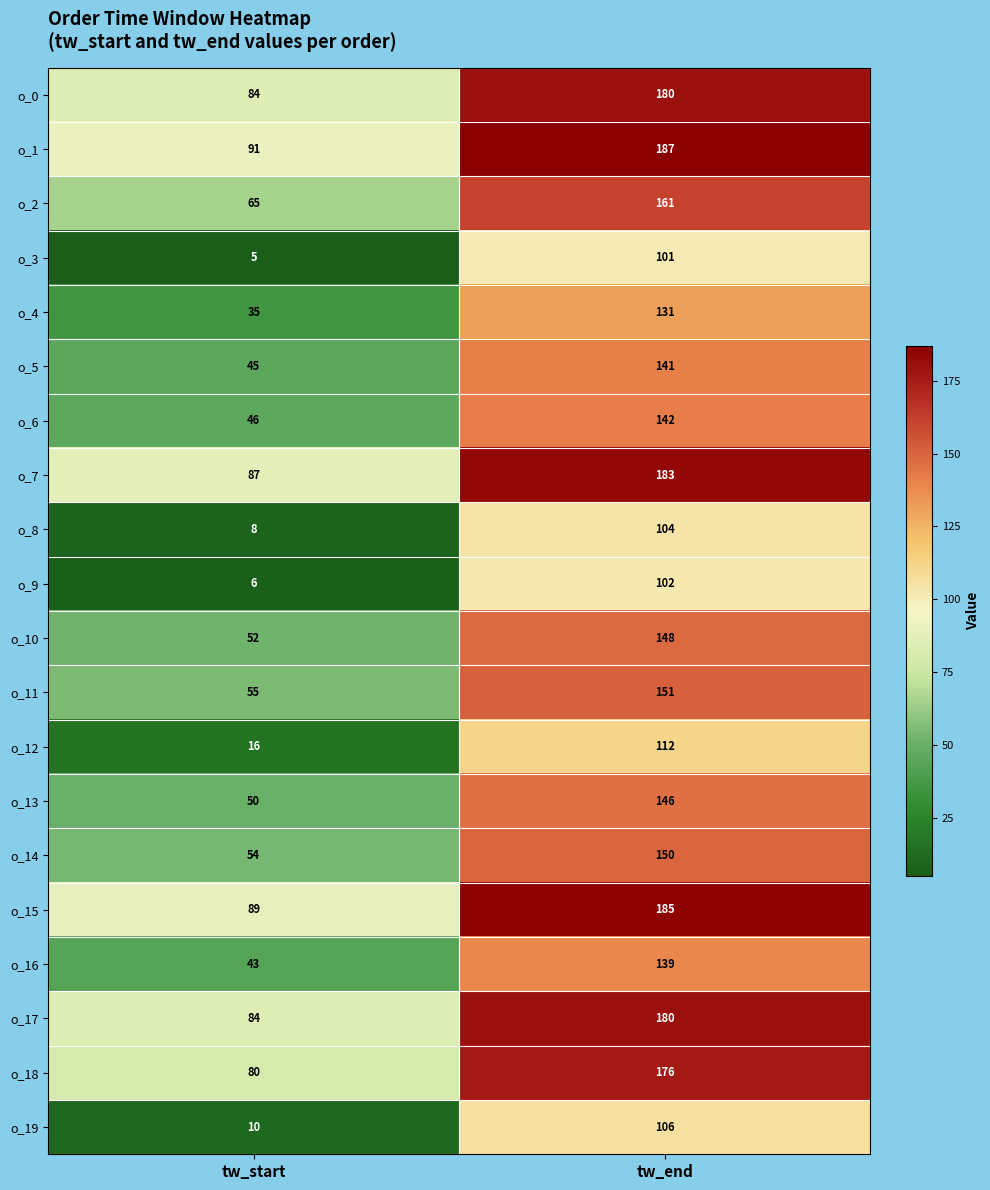

What is the difference between the highest and lowest values at tw_end?

86